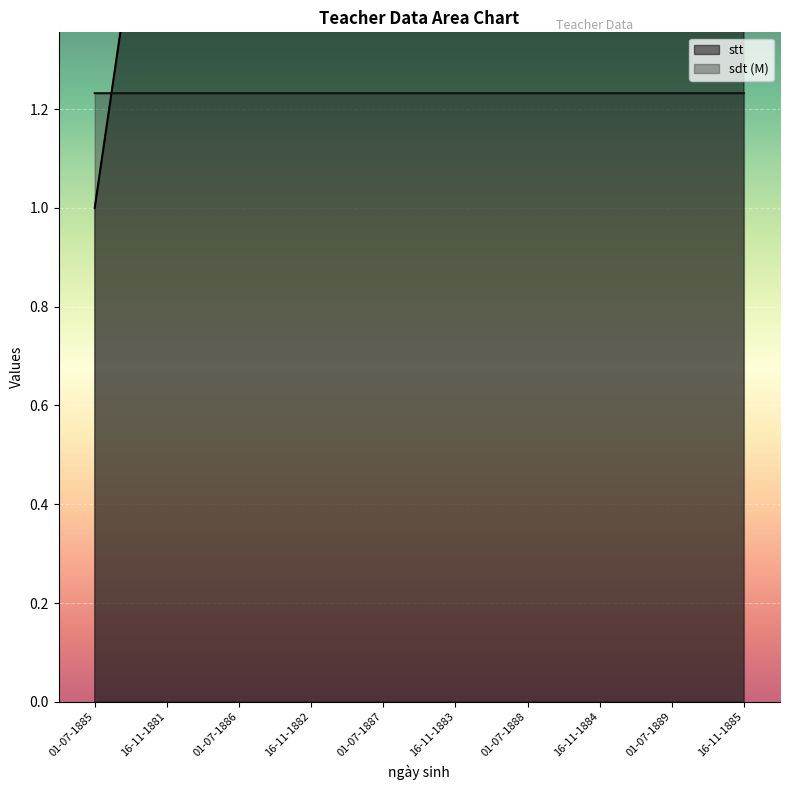

Where do stt and sdt first cross each other?

01-07-1885 and 16-11-1881